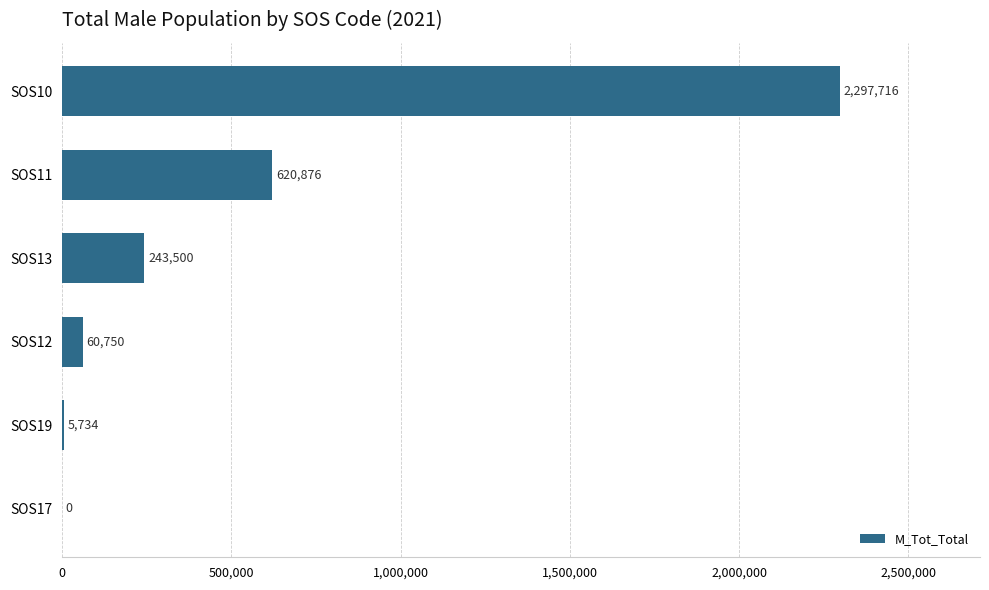

Reading top to bottom, extract all data points from this chart.

SOS10=2297716	SOS11=620876	SOS13=243500	SOS12=60750	SOS19=5734	SOS17=0